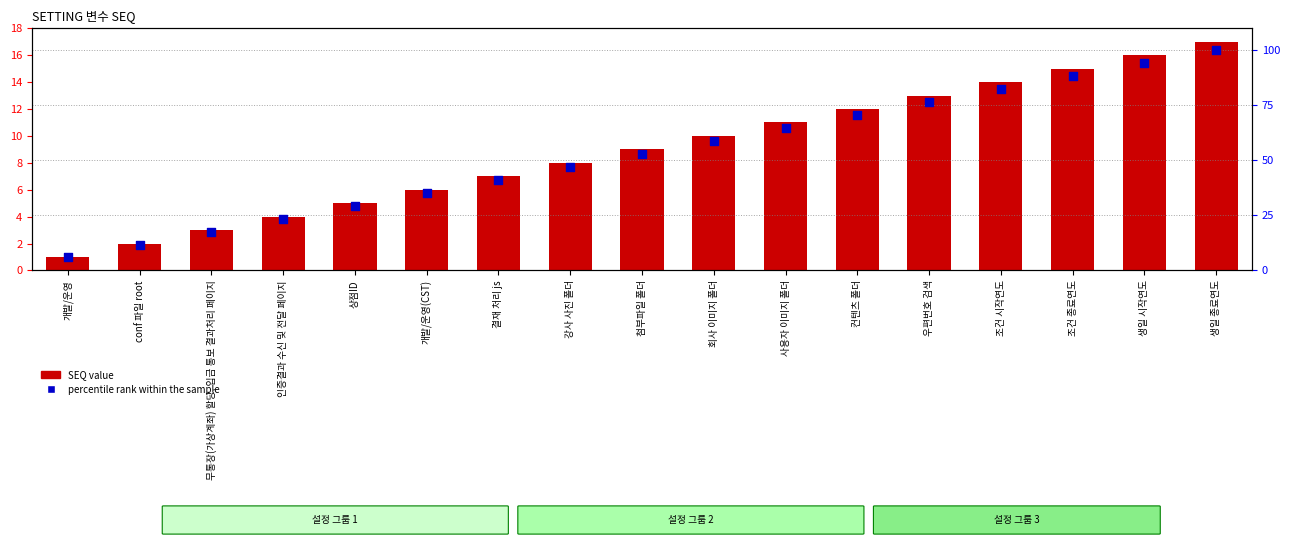

Which series has the widest spread of Y values?

percentile rank within the sample